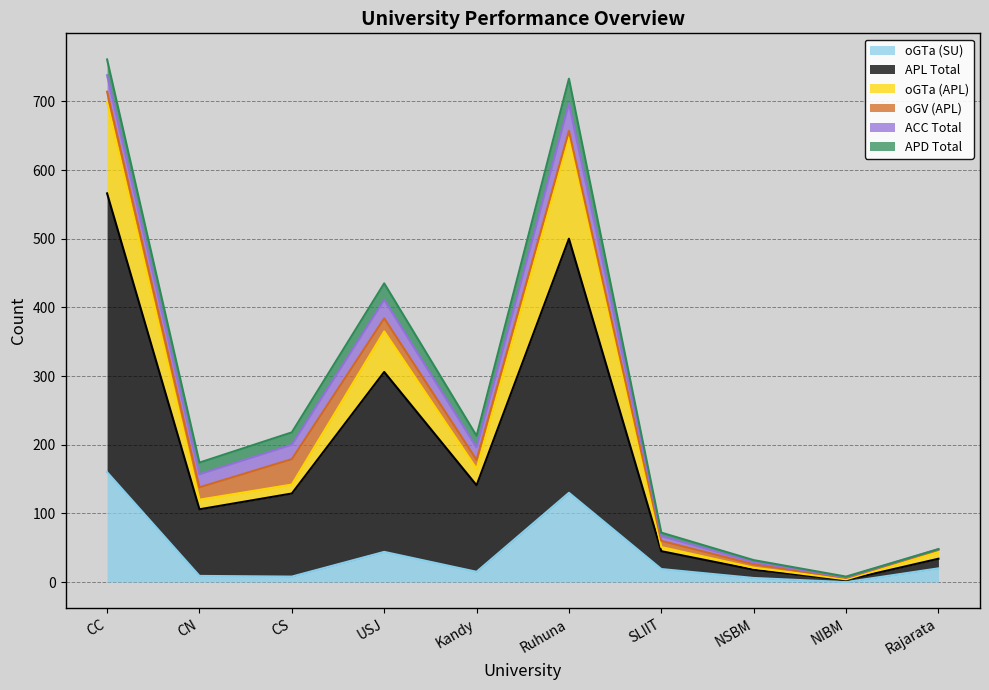

At which label does oGTa (SU) reach its peak?

CC